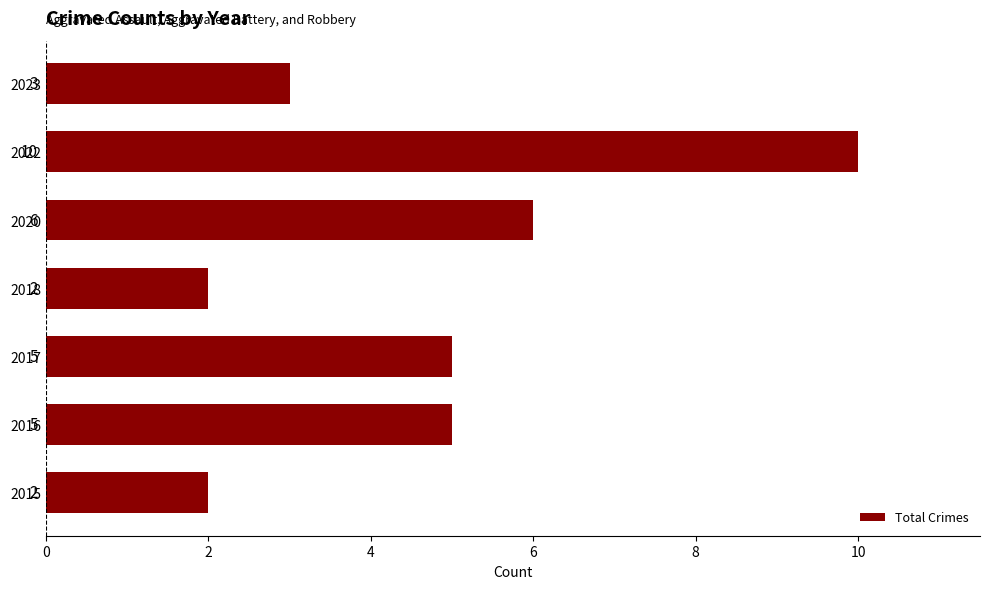

Reading top to bottom, extract all data points from this chart.

2023=3	2022=10	2020=6	2018=2	2017=5	2016=5	2015=2